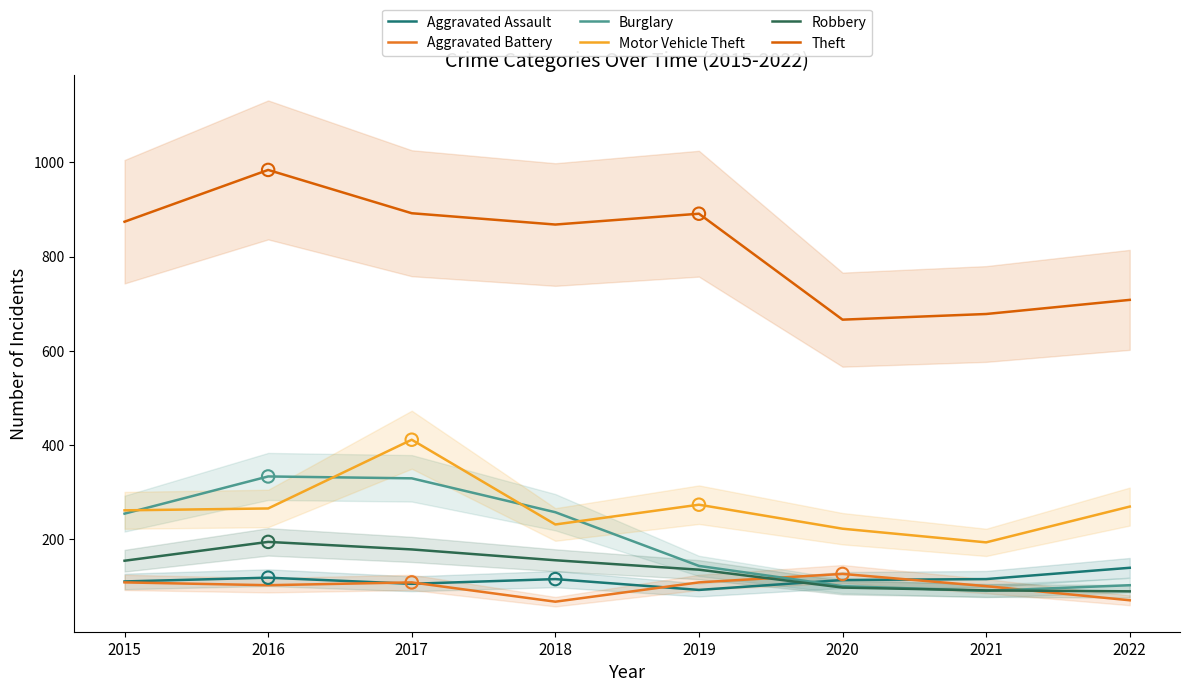

Which series contains the lowest Y value?

Aggravated Battery